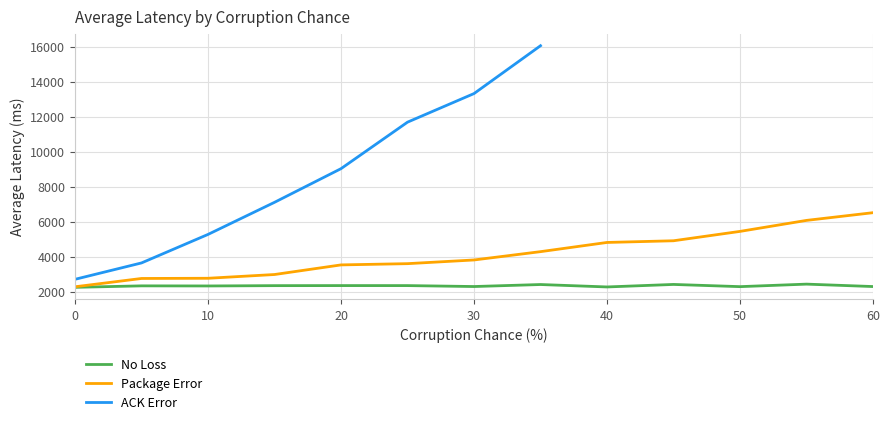

Where does the Package Error series first go above 3811?

30